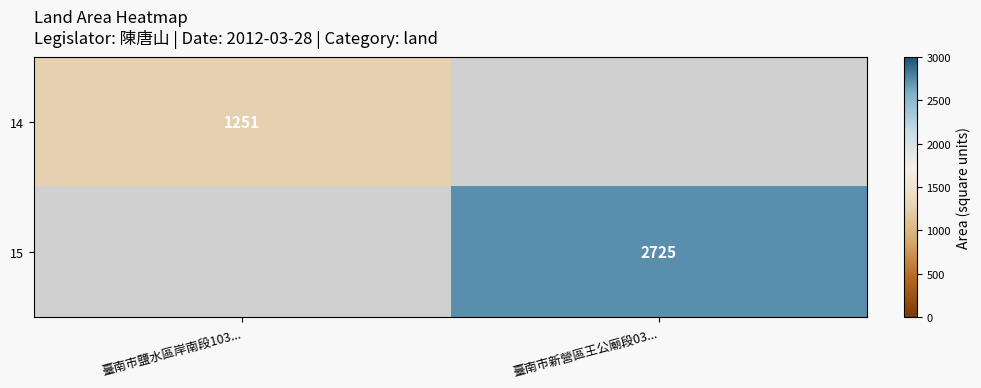

The value of 15 at 臺南市新營區王公廟段03... is 2725. True or false?

True